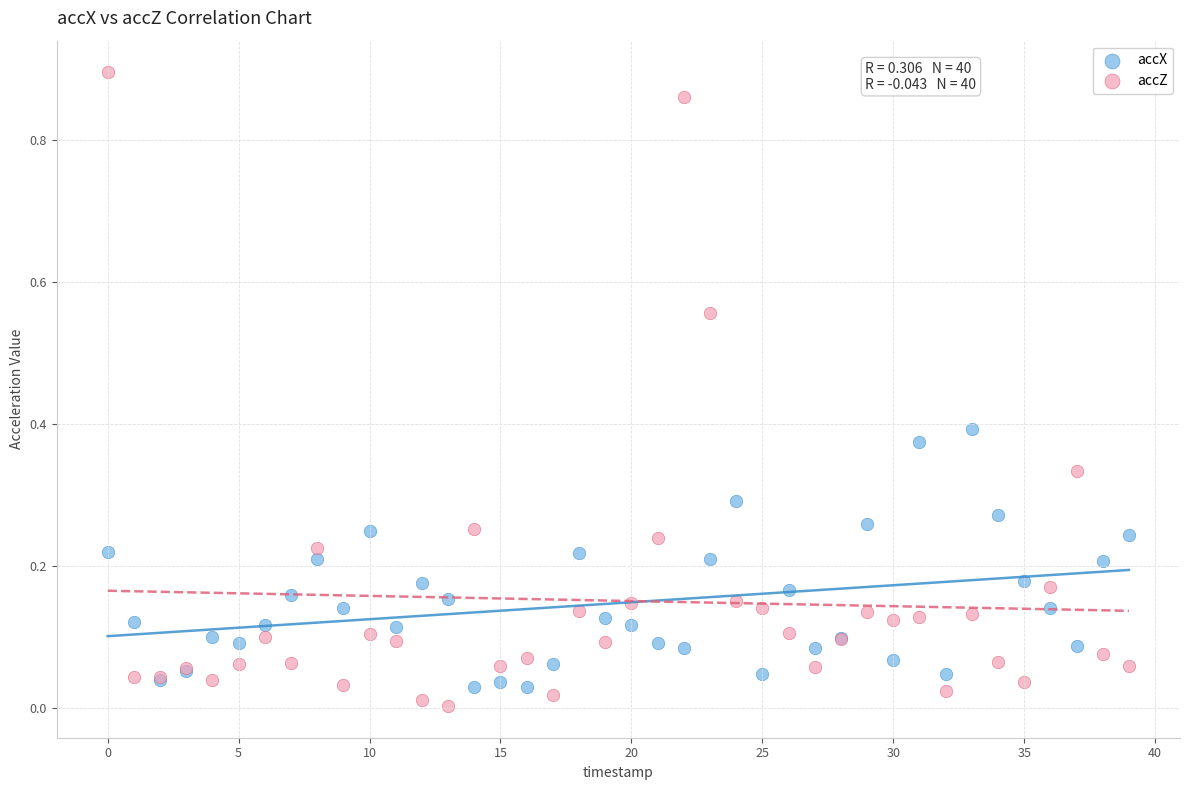

Which series reaches the maximum Y coordinate?

accZ